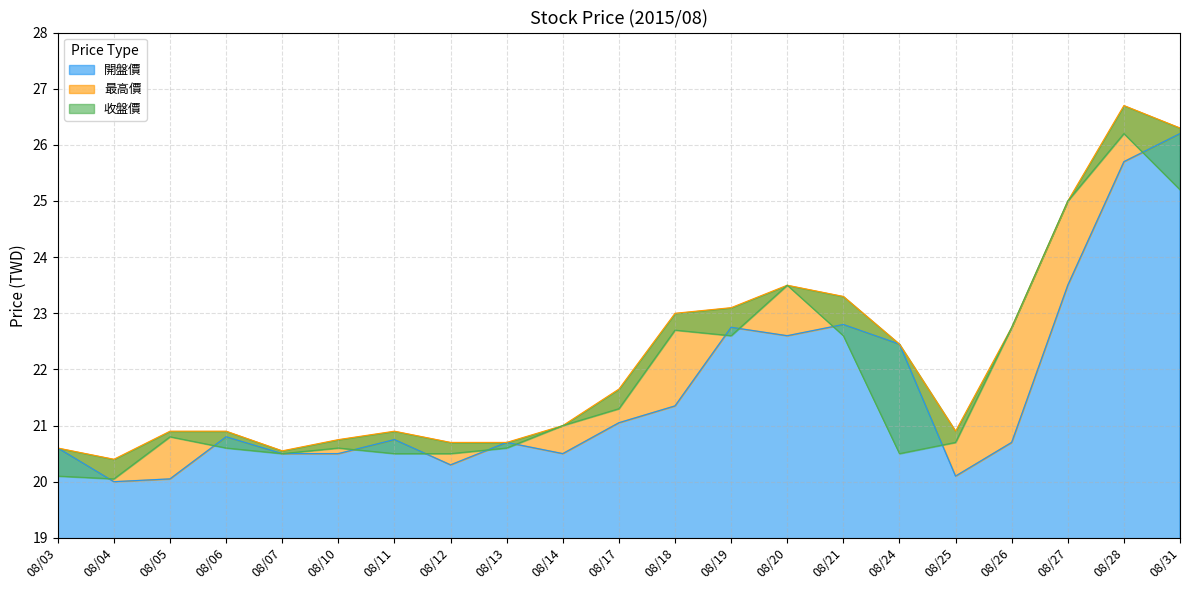

Count the number of data series in this chart.

3